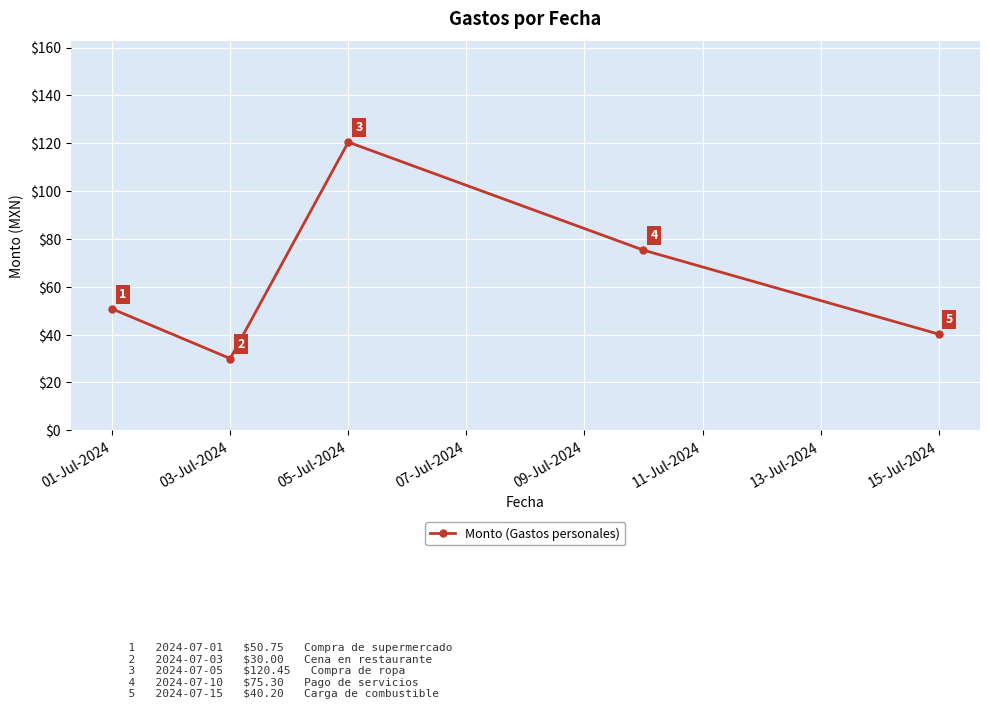

What is the sum of all values?

316.7